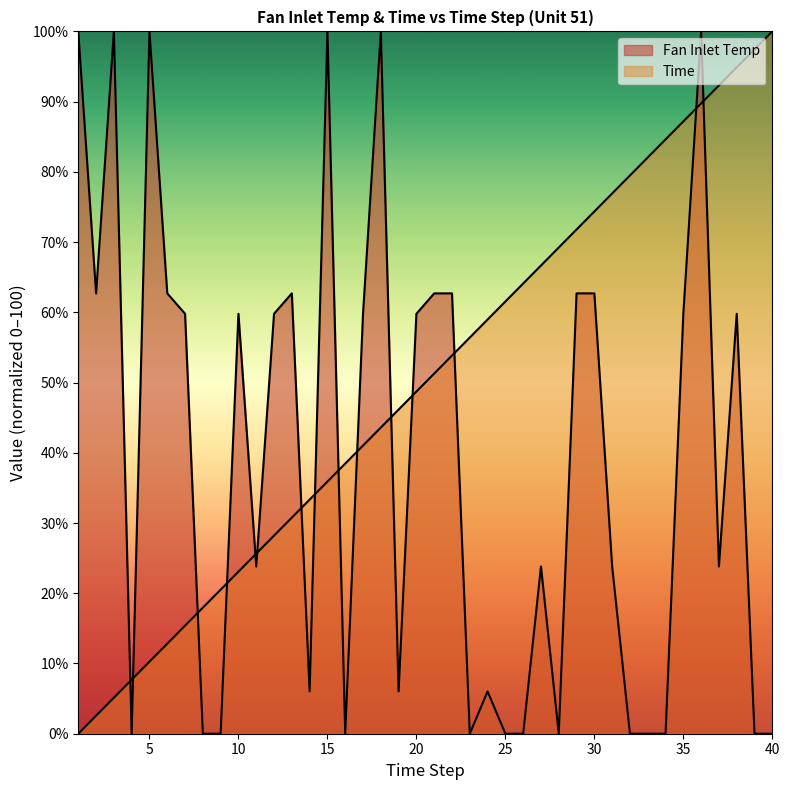

What are all the series names shown in the legend?

Fan Inlet Temp, Time